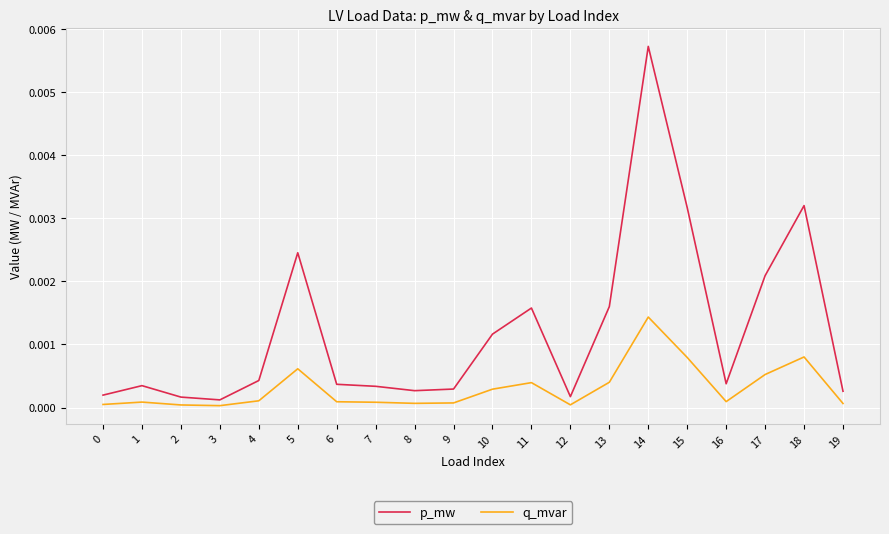

List the series in order of their peak value, highest first.

p_mw, q_mvar